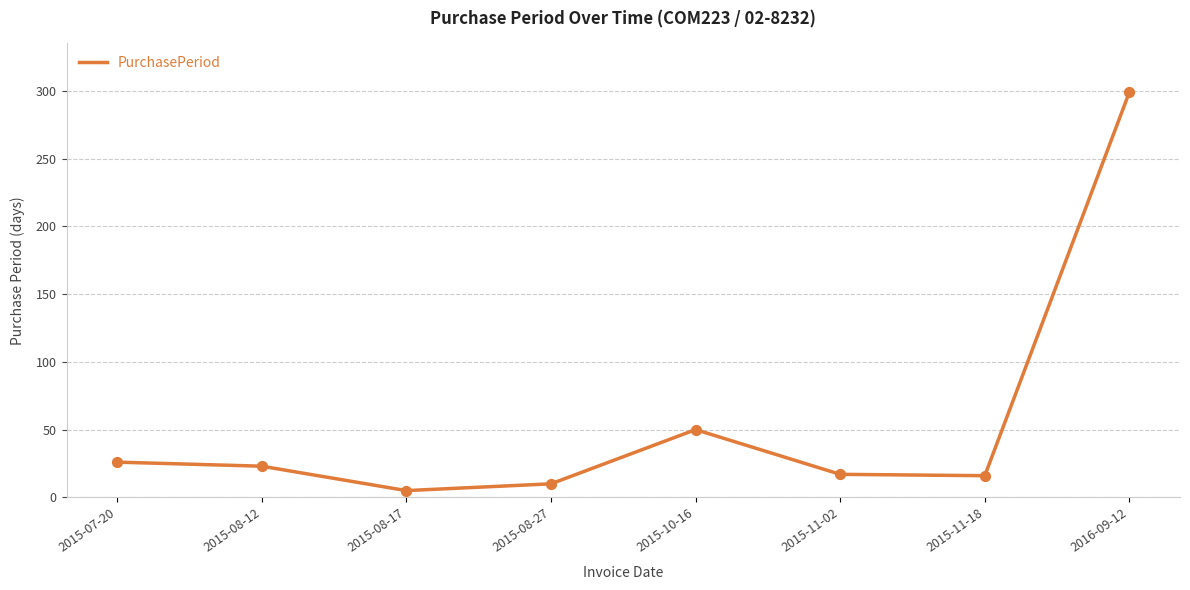

What is the change in value from 2015-11-18 to 2016-09-12?

+283